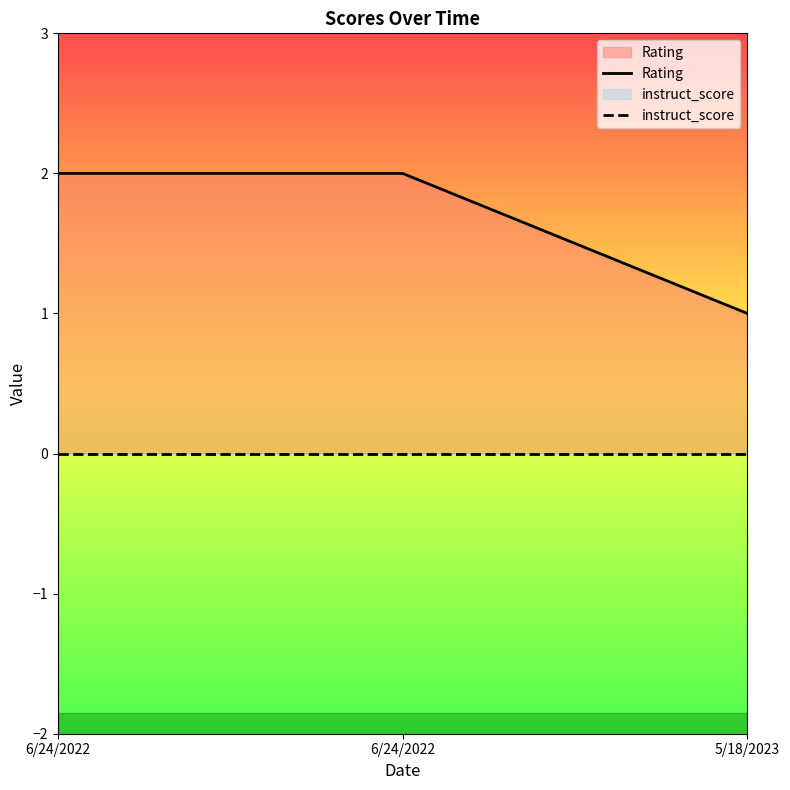

How many lines are shown in the chart?

2